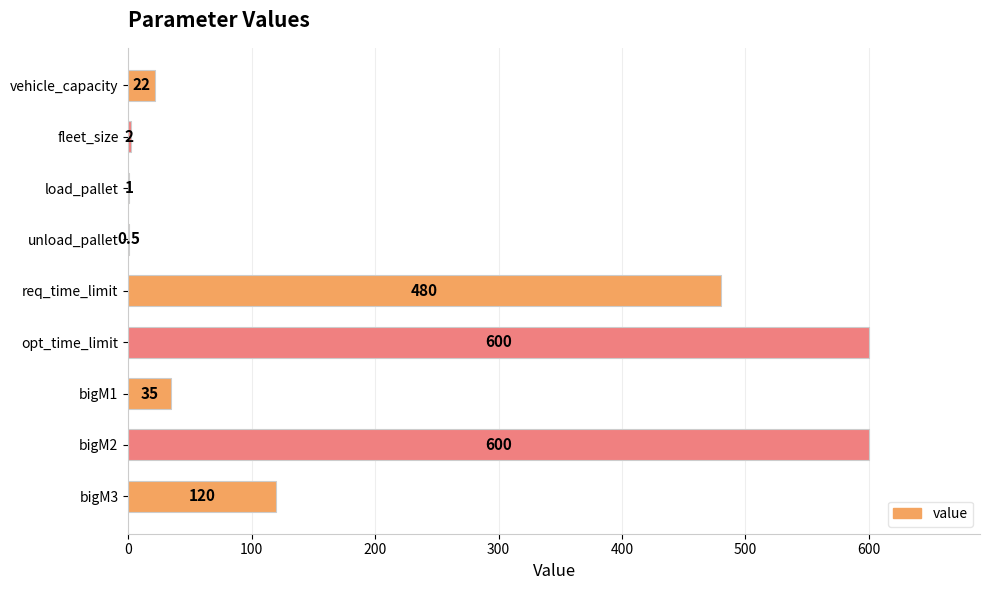

Reading bottom to top, transcribe all the data shown in this chart.

bigM3=120.0	bigM2=600.0	bigM1=35.0	opt_time_limit=600.0	req_time_limit=480.0	unload_pallet=0.5	load_pallet=1.0	fleet_size=2.0	vehicle_capacity=22.0